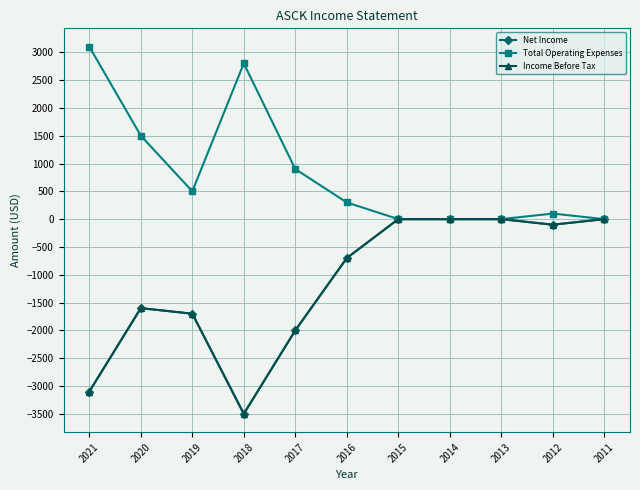

What is the difference between the maximum and minimum values in the Total Operating Expenses series?

3100